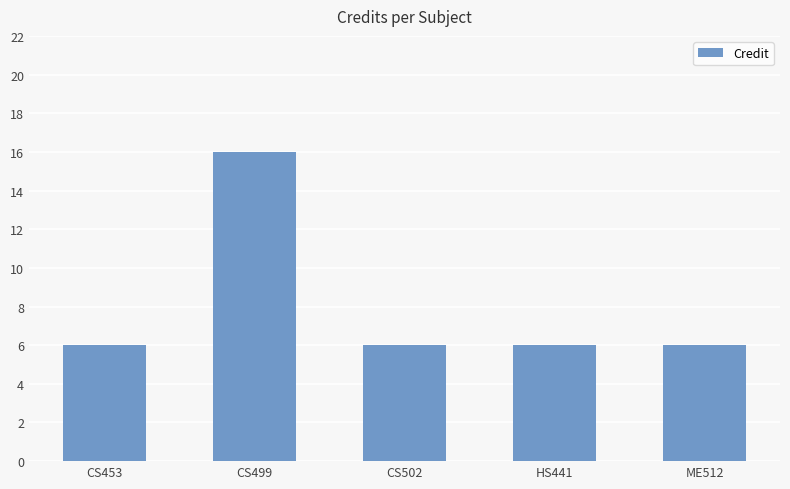

What is the value of the 5th bar from the left?

6